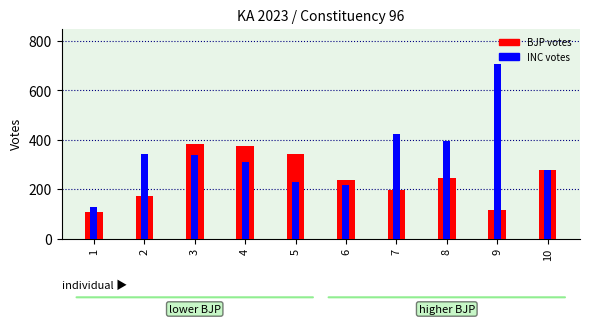

Rank the categories by BJP votes value from highest to lowest.

3, 4, 5, 10, 8, 6, 7, 2, 9, 1